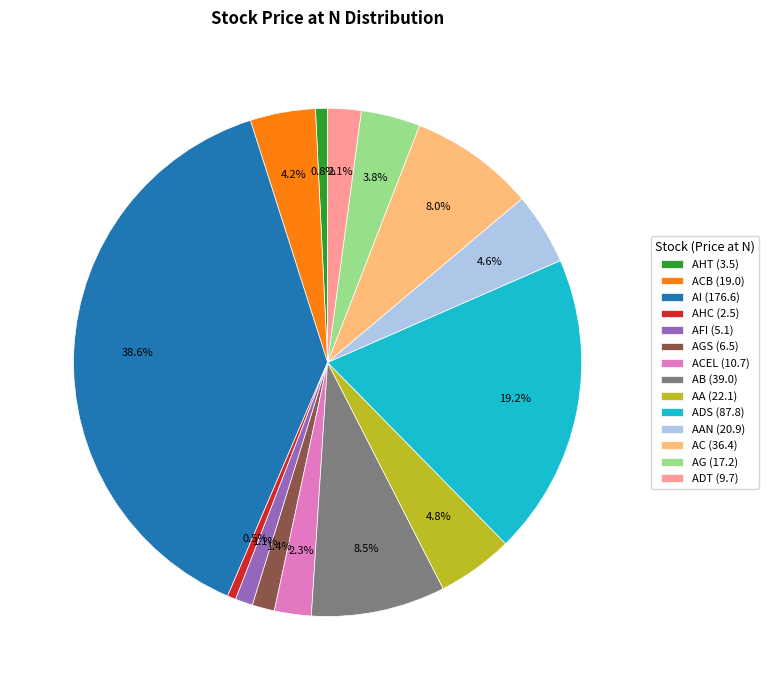

Count the number of slices in the pie.

14